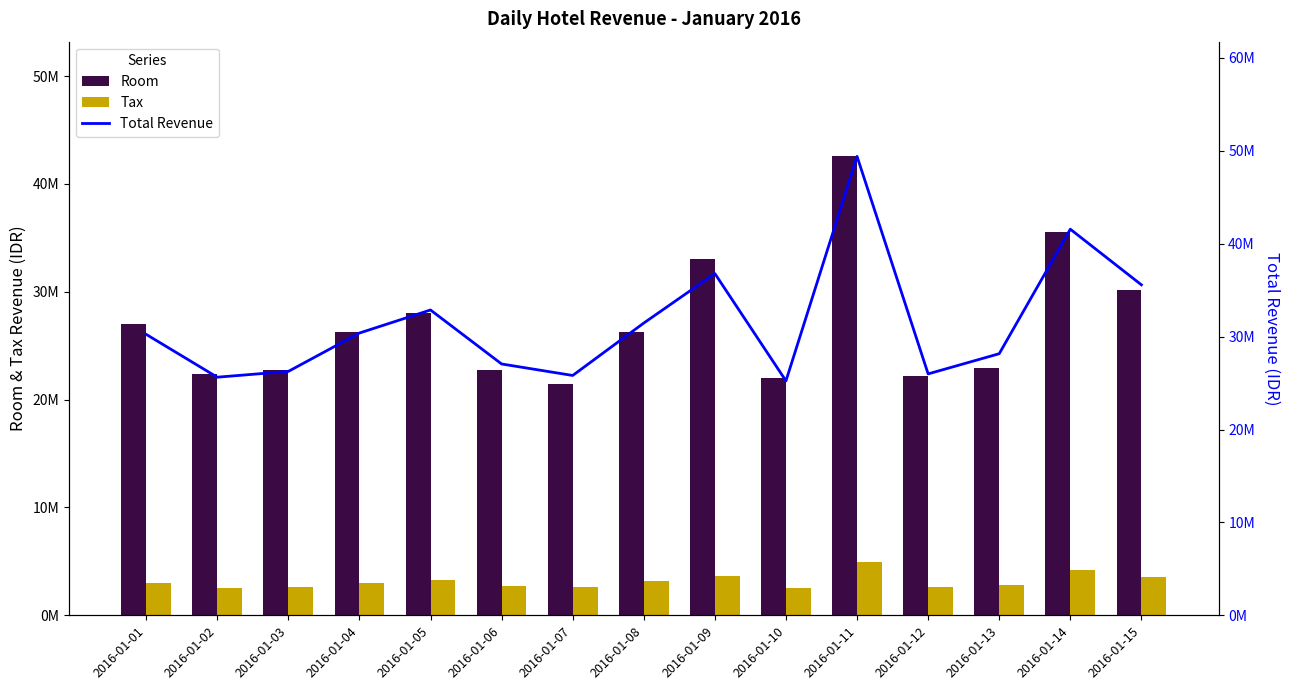

What is the maximum value shown in the chart?

49402945